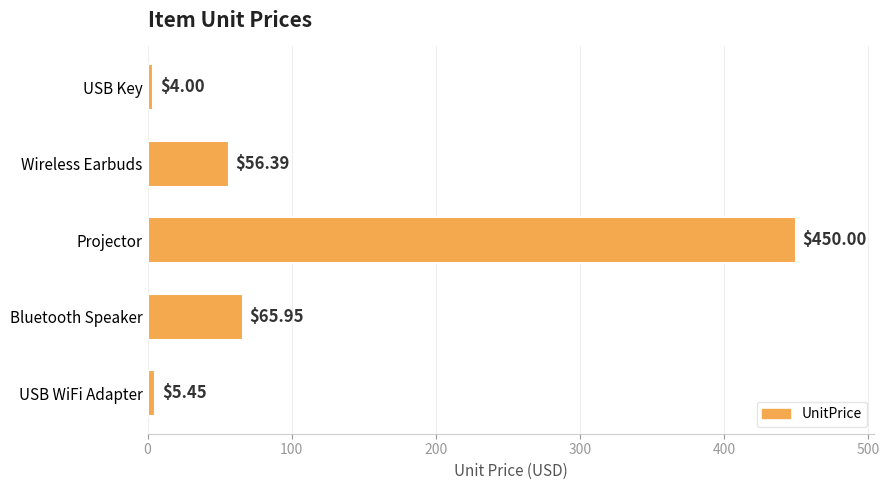

What is the sum of all values?

581.8